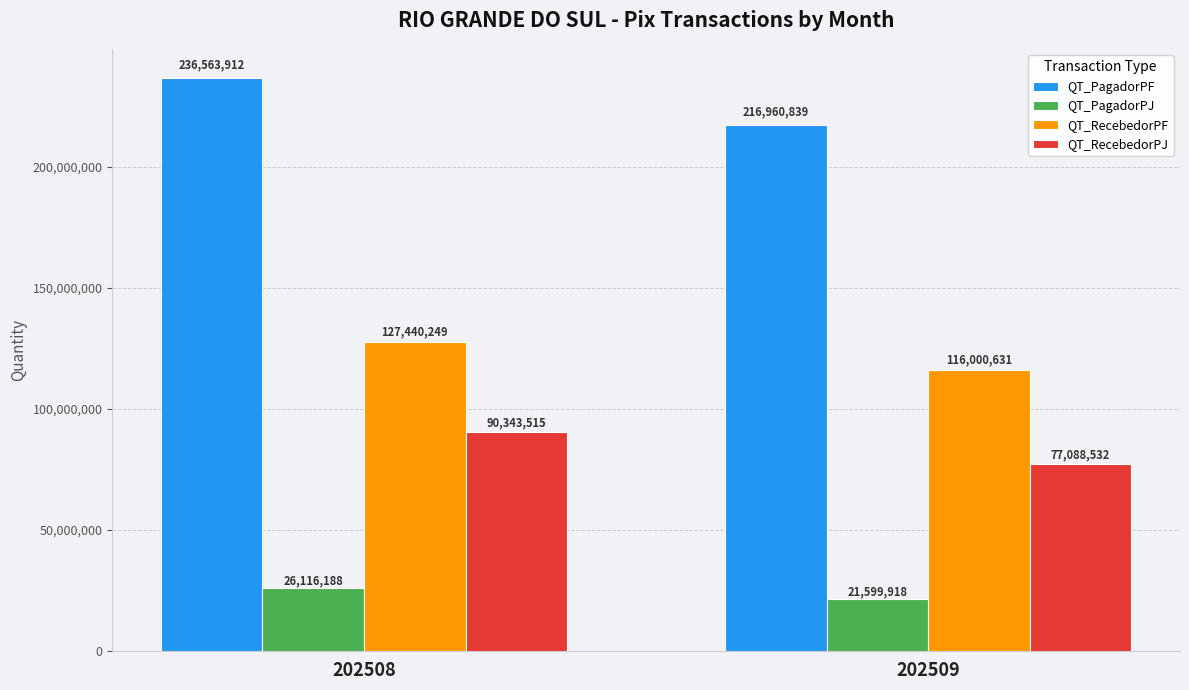

What value does the QT_PagadorPJ series have at 202508, to the nearest 100?

26116200